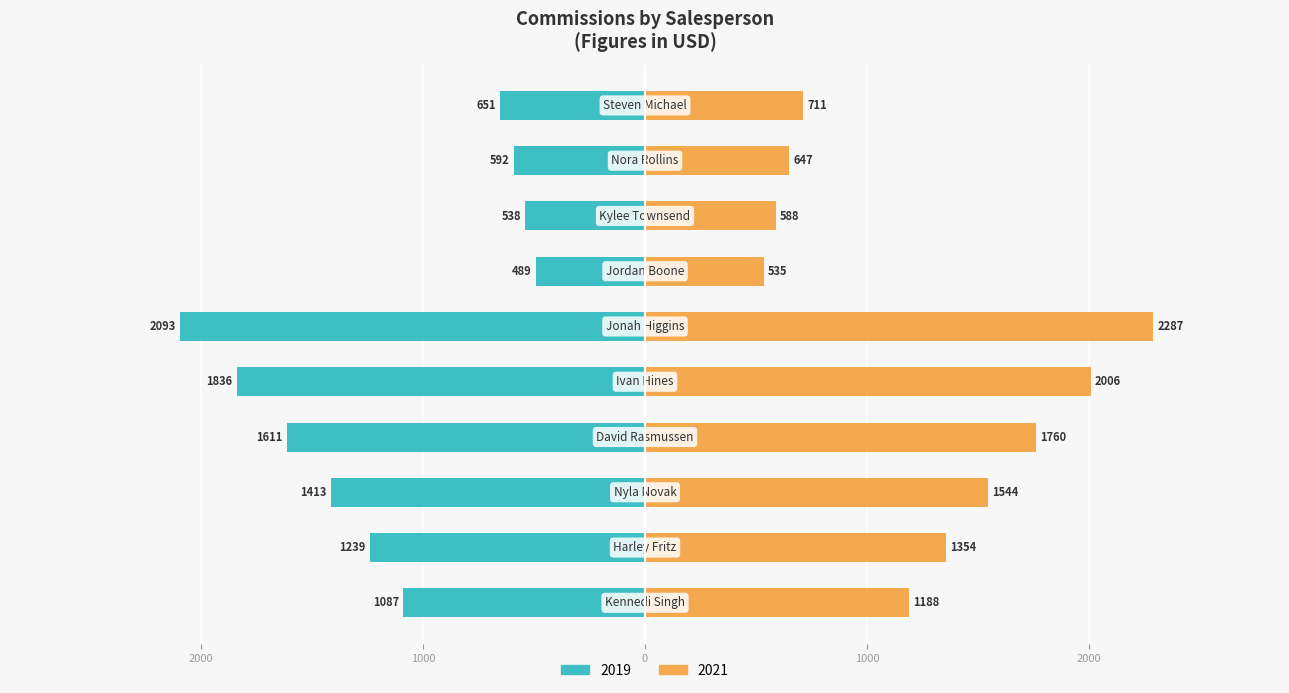

Is it true that 2019 equals -2852.1 at David Rasmussen?

False